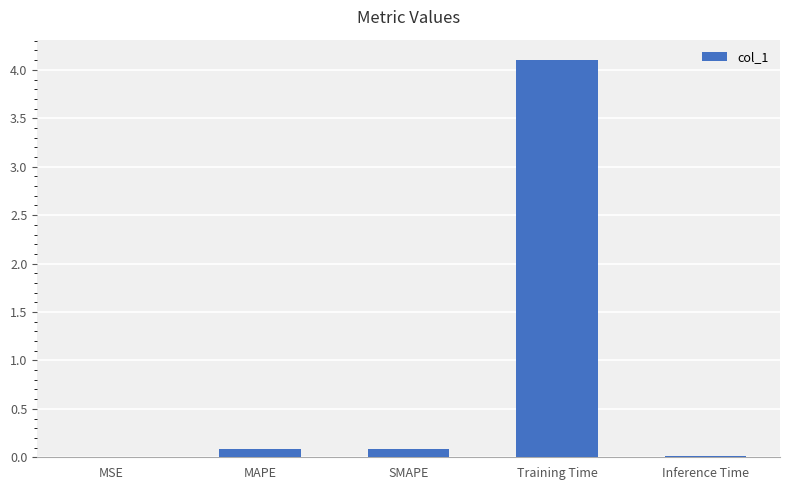

What is the difference between the values at SMAPE and Training Time?

4.0